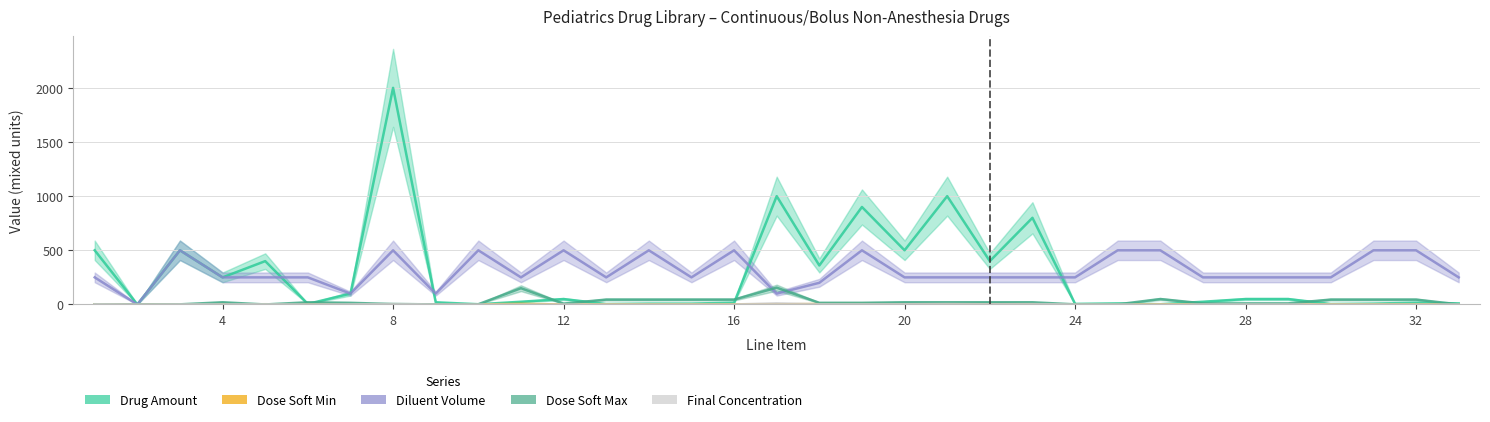

At how many categories does at least one series exceed 522?

5